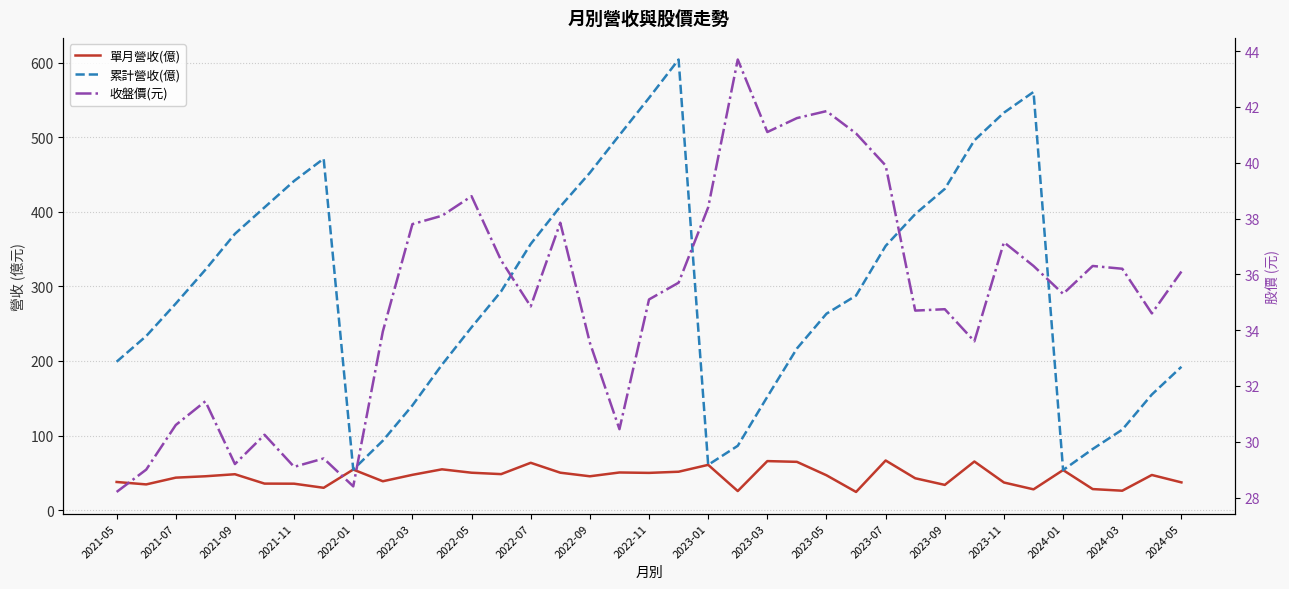

Which series has the largest range (max minus min)?

累計營收(億)